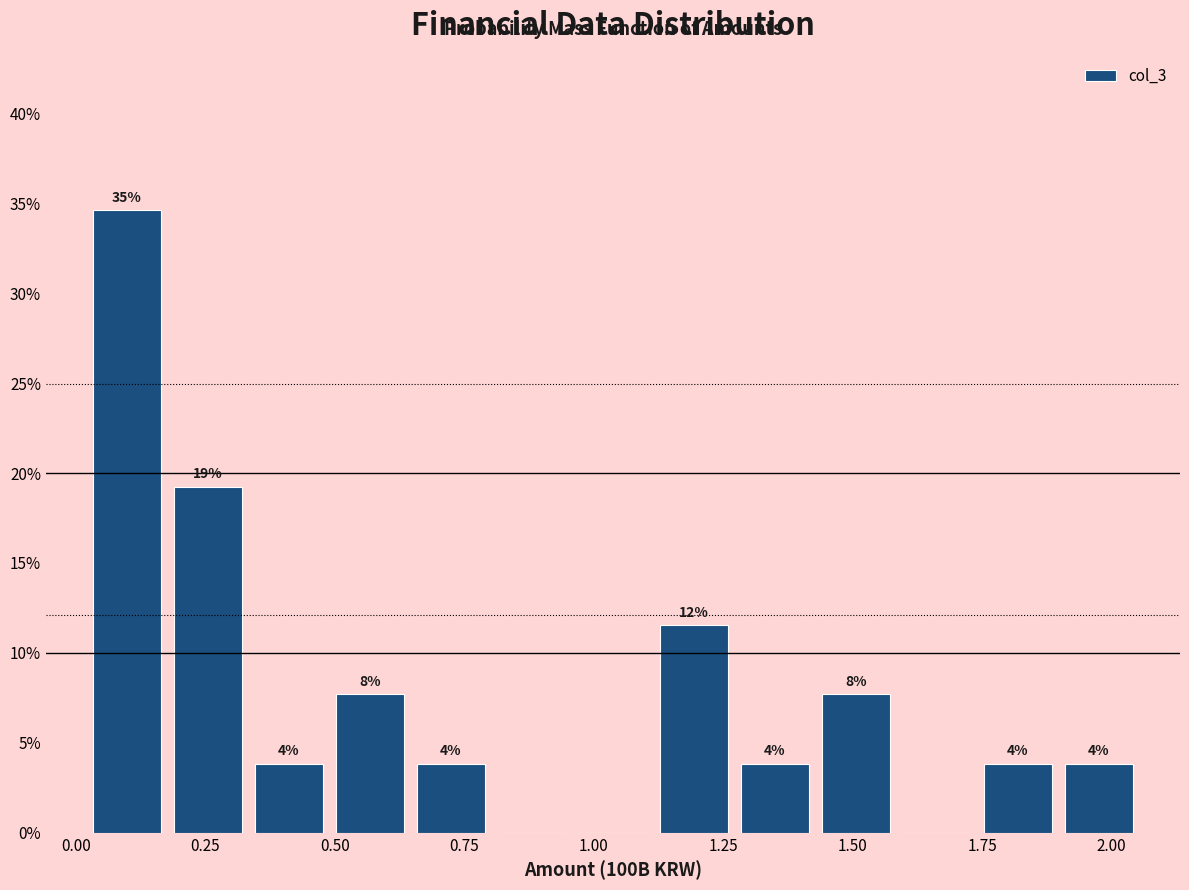

Around what value on the x-axis is the tallest bar? Give the approximate position of its centre, as read against the axis.

0.10